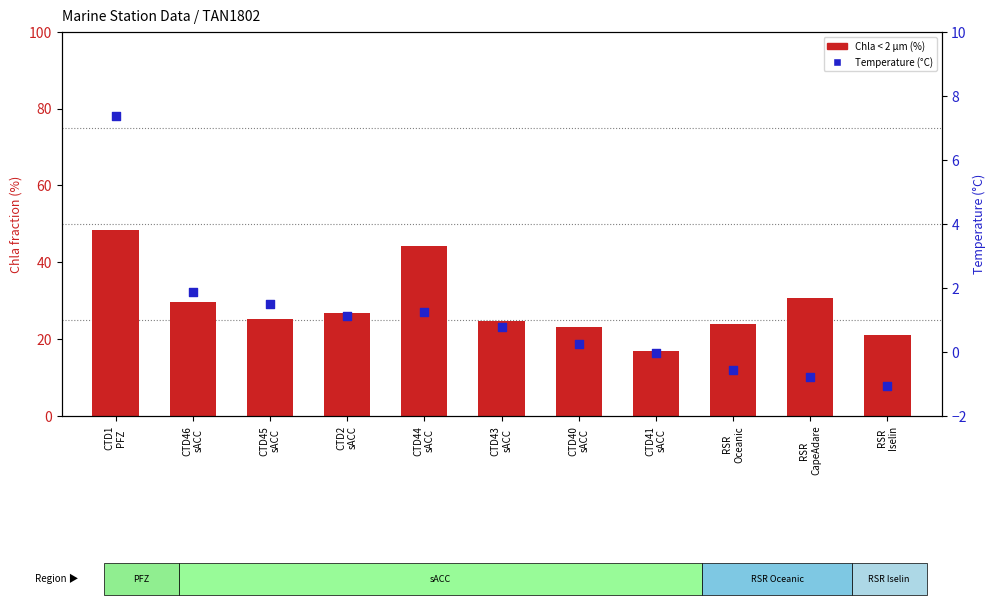

What are all the series names shown in the legend?

Chla < 2 µm (%), Temperature (°C)